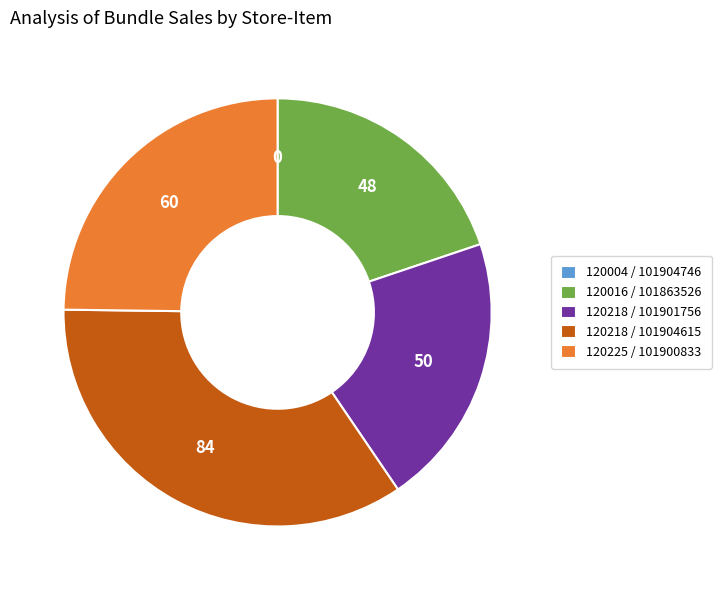

Which has a higher value, 120016 / 101863526 or 120218 / 101901756?

120218 / 101901756